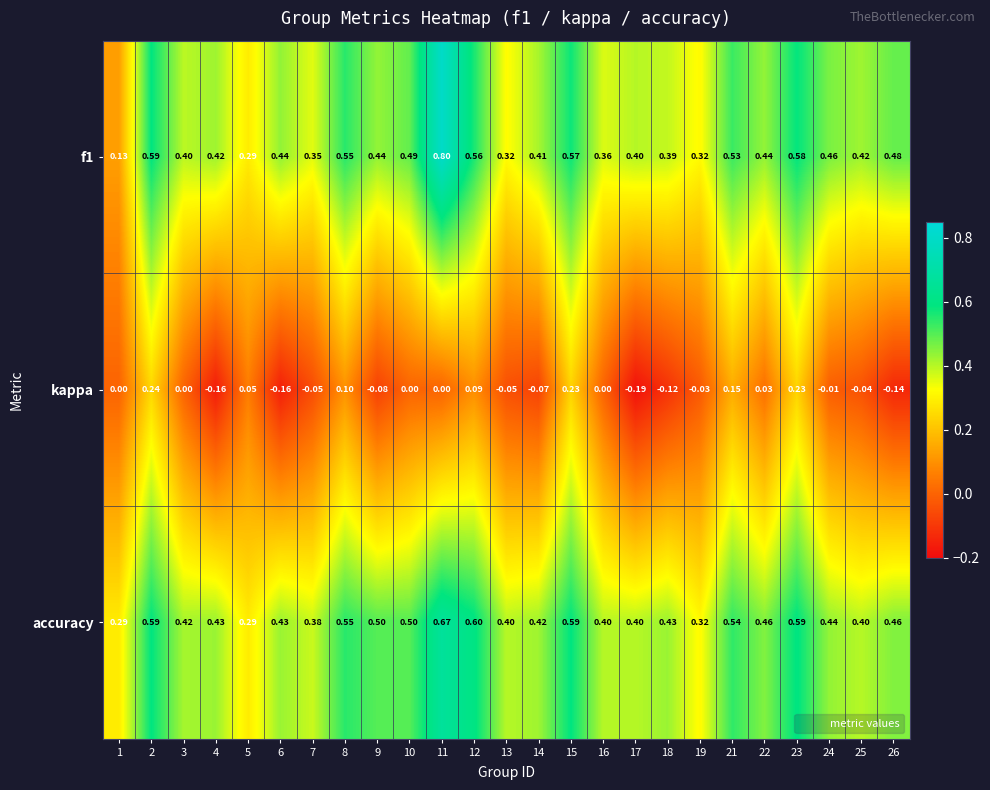

Between 5 and 12, which series saw the biggest shift?

accuracy